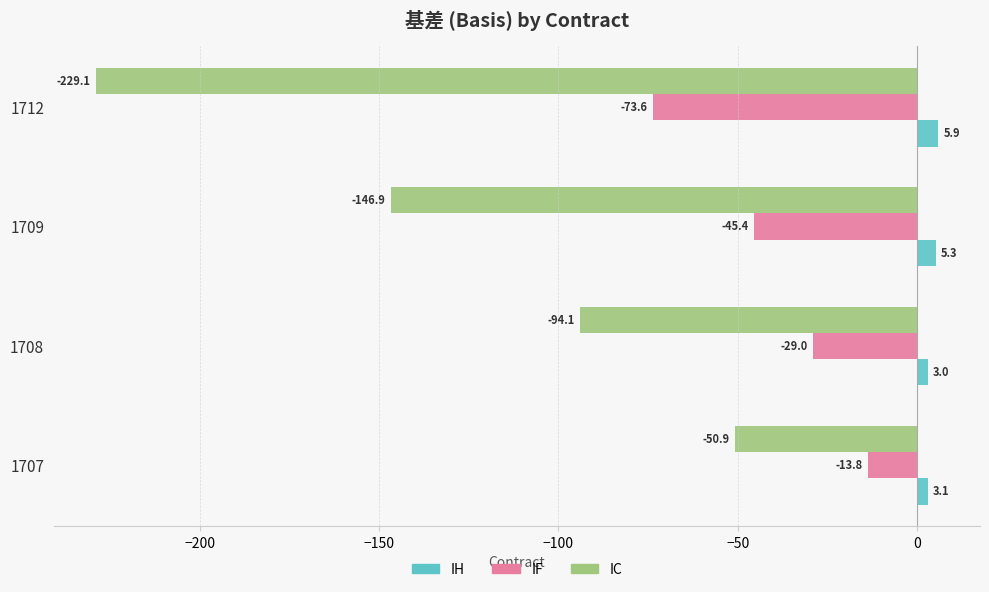

What is the difference between the IF values at 1707 and 1709?

31.6